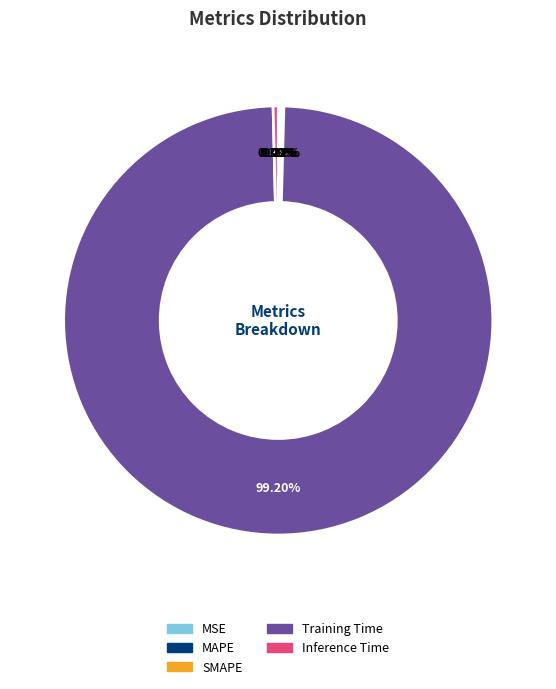

To the nearest percent, what is the average slice percentage?

20%